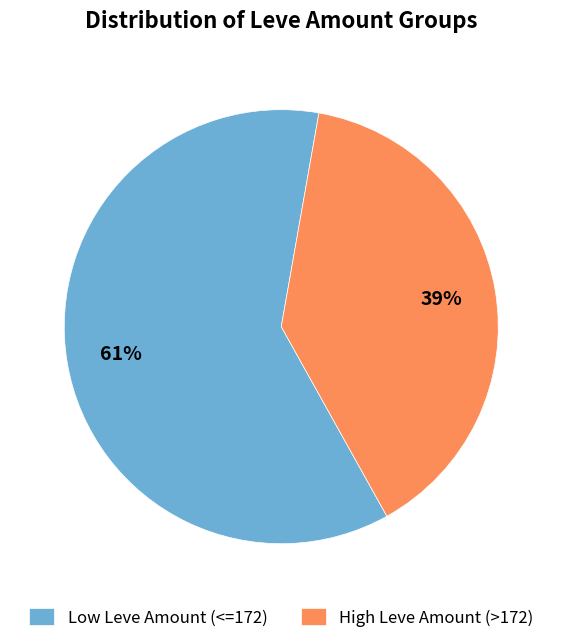

Which has a higher value, Low Leve Amount (<=172) or High Leve Amount (>172)?

Low Leve Amount (<=172)